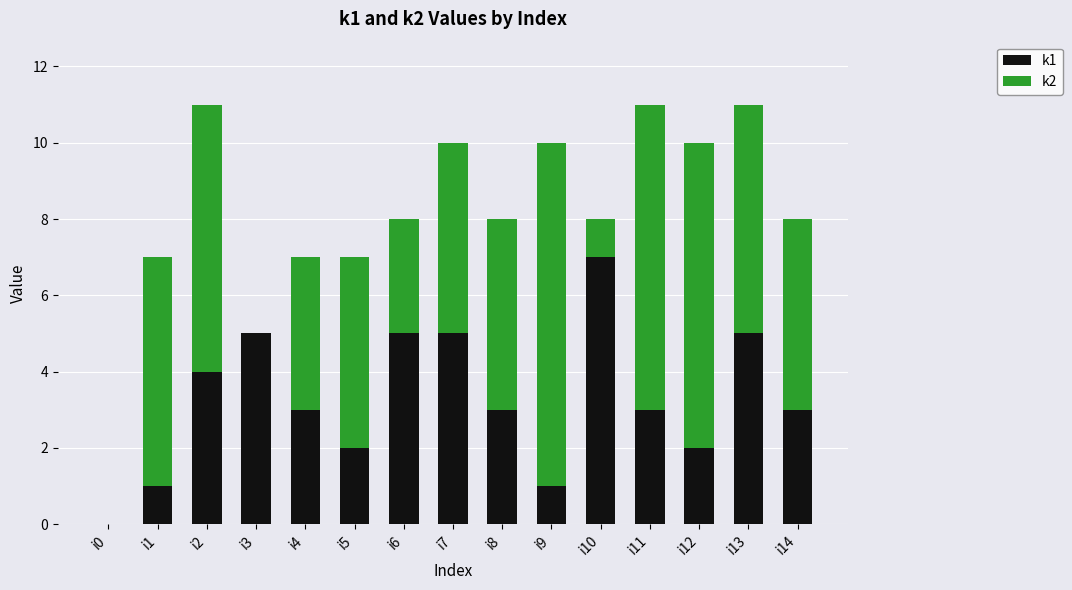

Are the bars horizontal?

No